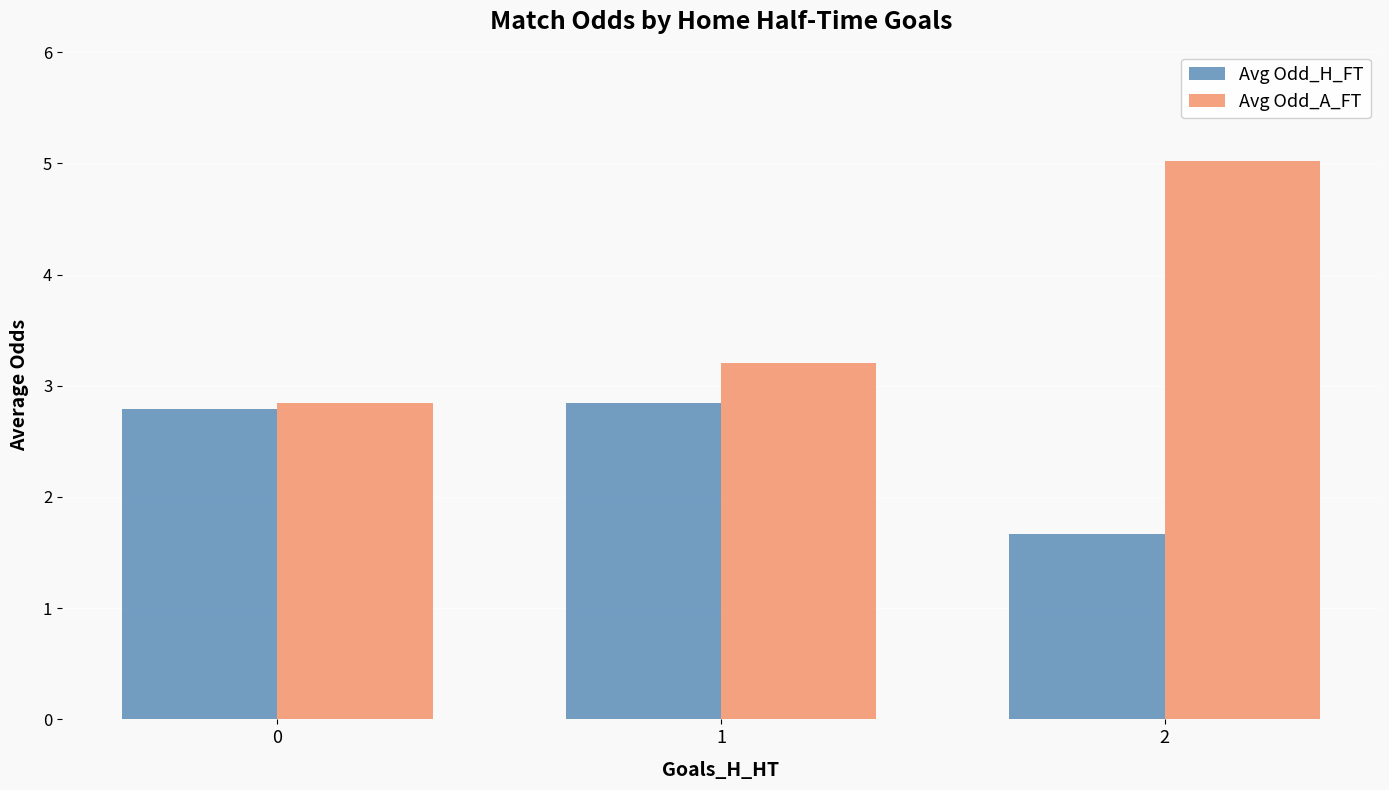

At which label is Avg Odd_H_FT closest to 2?

2